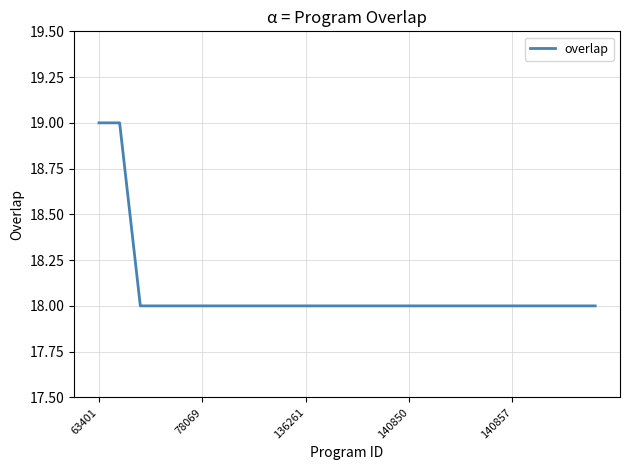

What is the maximum value shown in the chart?

19